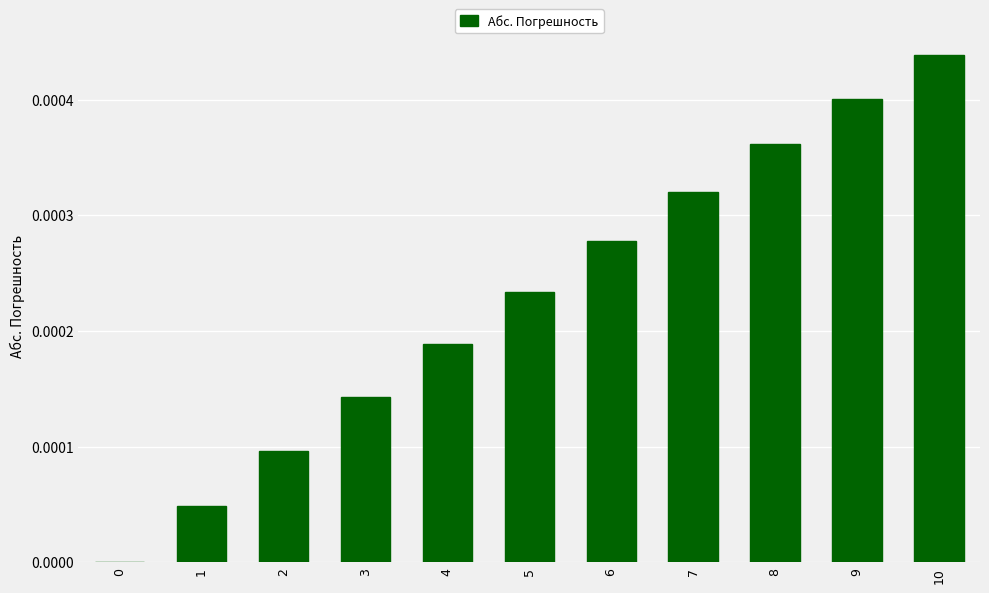

How many values are above zero?

10